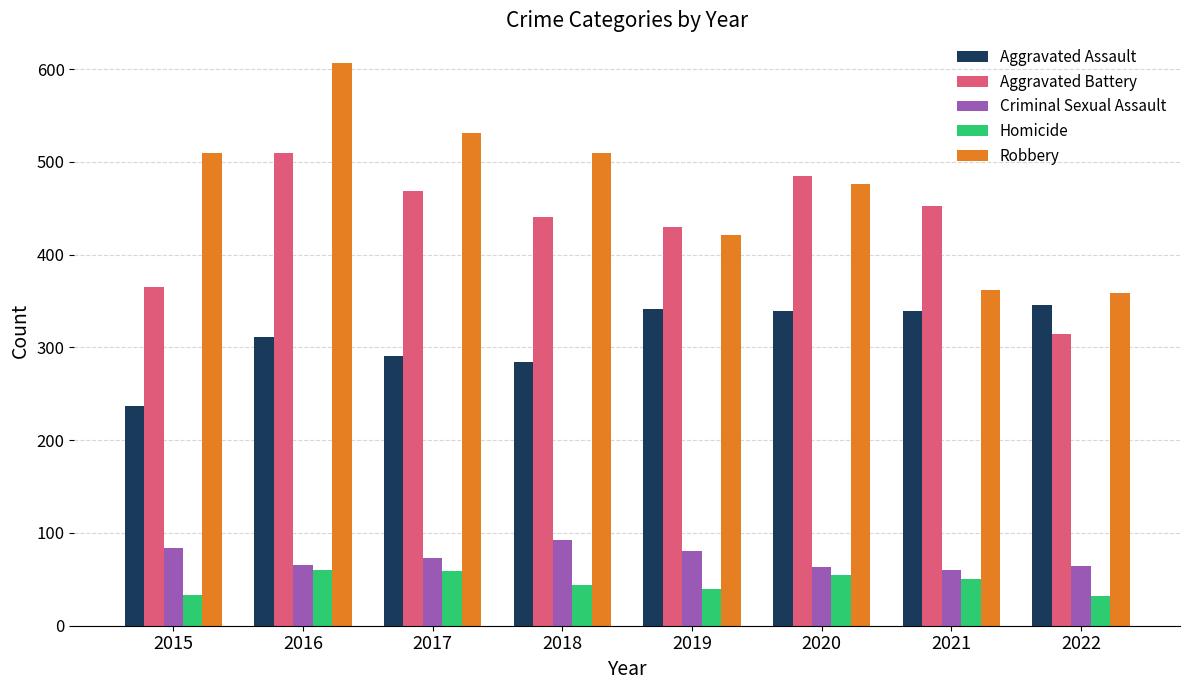

Count the number of categories in the chart.

8